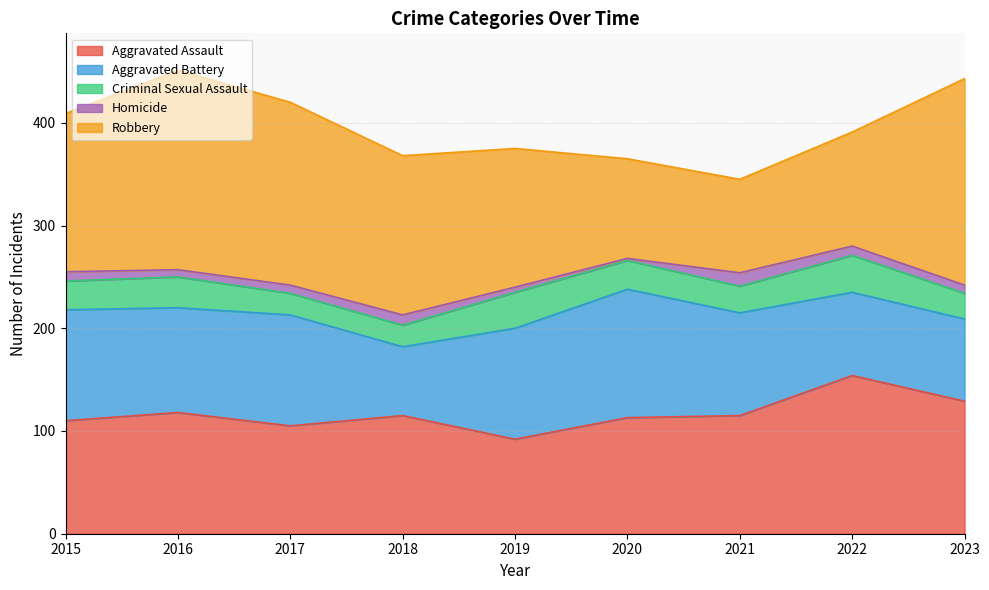

Reading left to right, extract all data points from this chart.

Aggravated Assault: 2015=110	2016=118	2017=105	2018=115	2019=92	2020=113	2021=115	2022=154	2023=129
Aggravated Battery: 2015=108	2016=102	2017=108	2018=67	2019=108	2020=125	2021=100	2022=81	2023=80
Criminal Sexual Assault: 2015=28	2016=30	2017=21	2018=21	2019=35	2020=28	2021=26	2022=36	2023=25
Homicide: 2015=9	2016=7	2017=8	2018=10	2019=5	2020=2	2021=13	2022=9	2023=8
Robbery: 2015=154	2016=194	2017=178	2018=155	2019=135	2020=97	2021=91	2022=111	2023=201